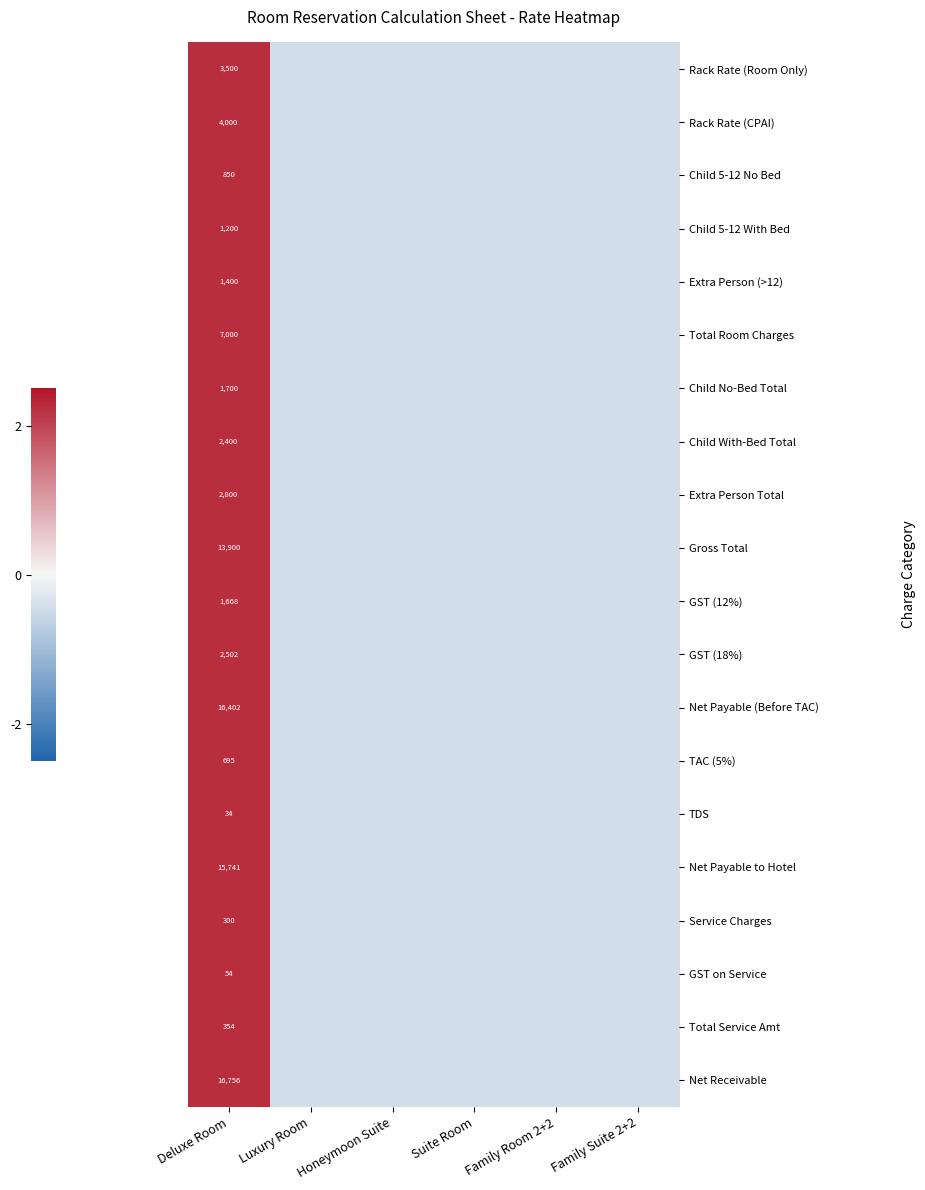

True or false: Rack Rate (CPAI) has a value of -0.3 at Luxury Room.

False